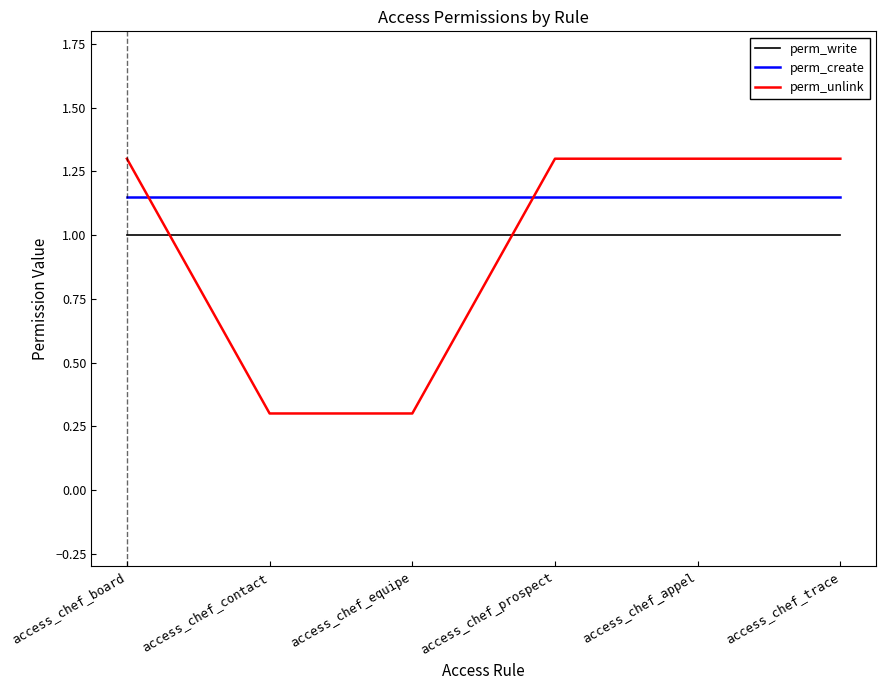

Which series has the largest total across all categories?

perm_create